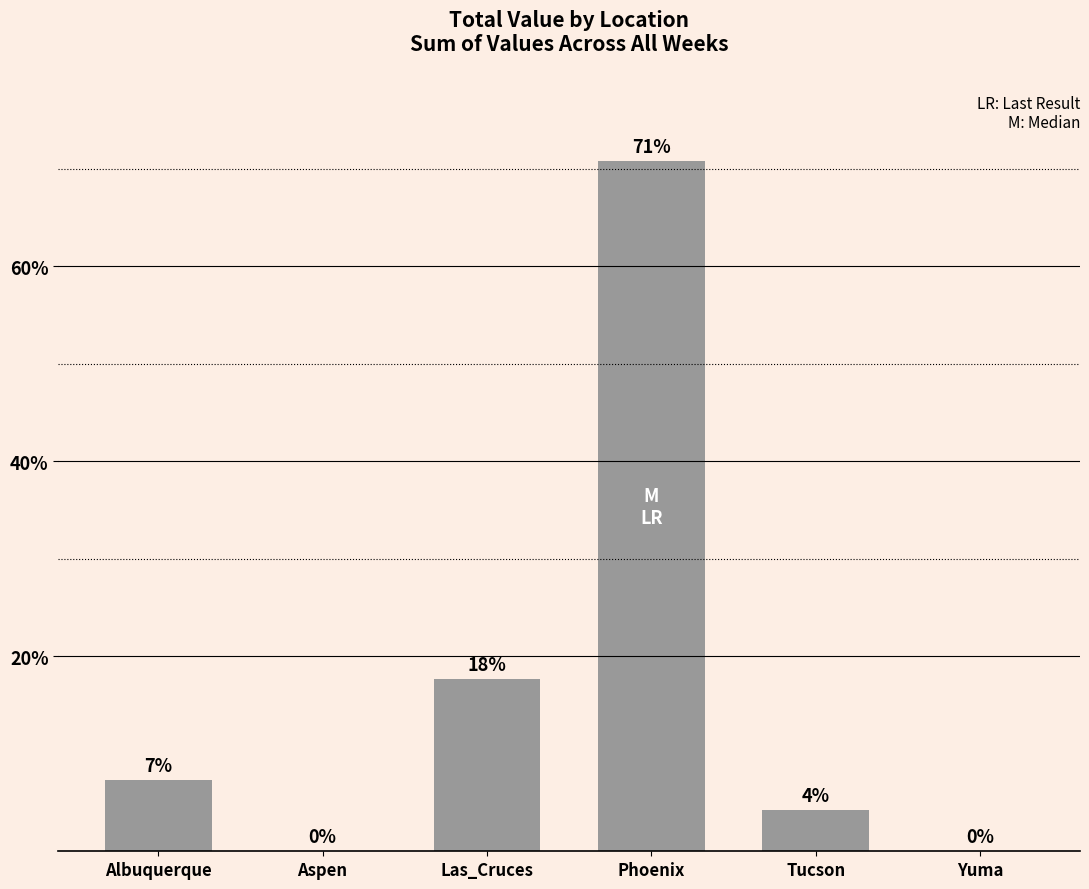

How many distinct data groups are displayed?

1